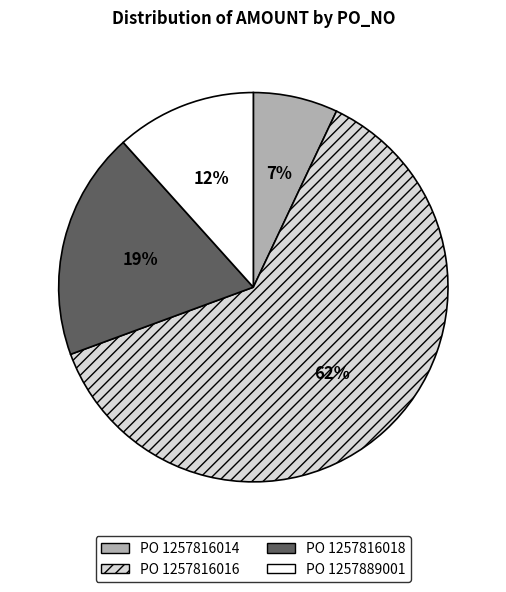

Is there a majority slice in this chart?

Yes